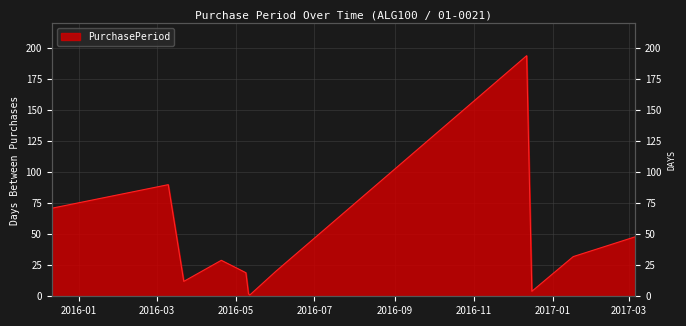

What is the maximum value shown in the chart?

194